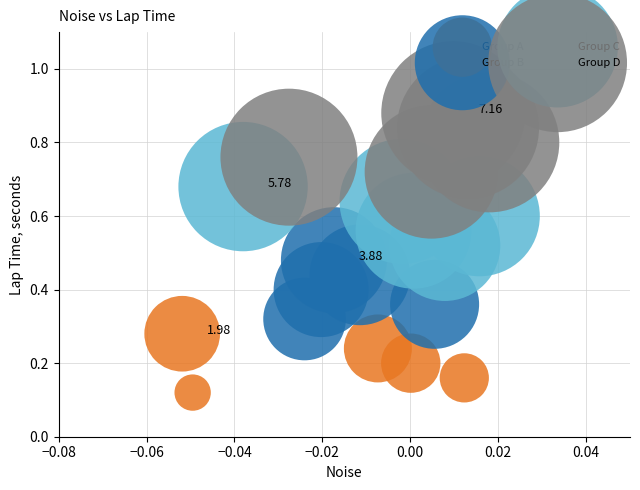

What are all the series names shown in the legend?

Group A, Group B, Group C, Group D